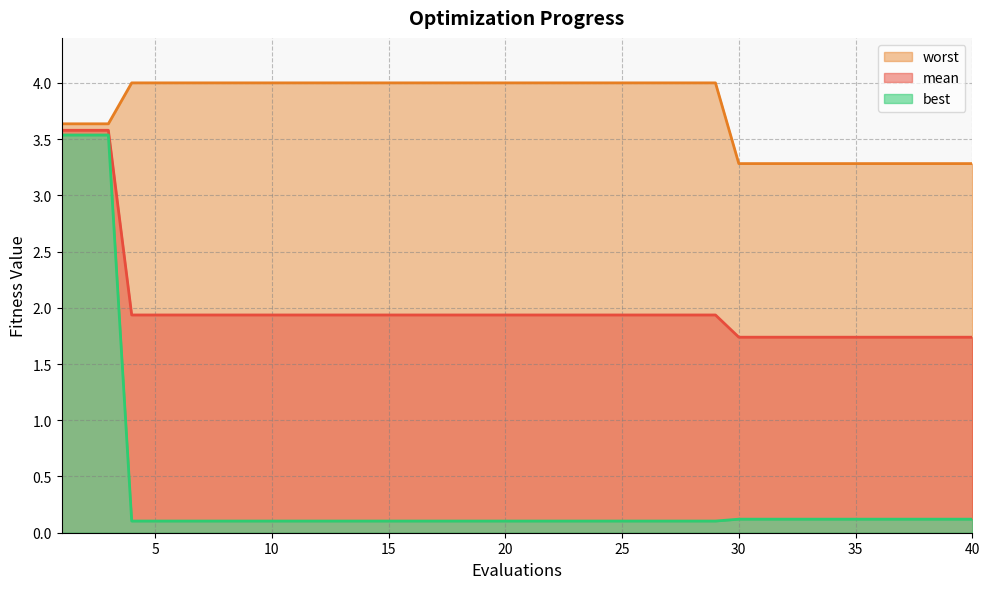

Rank the series at 4 from lowest to highest value.

best, mean, worst